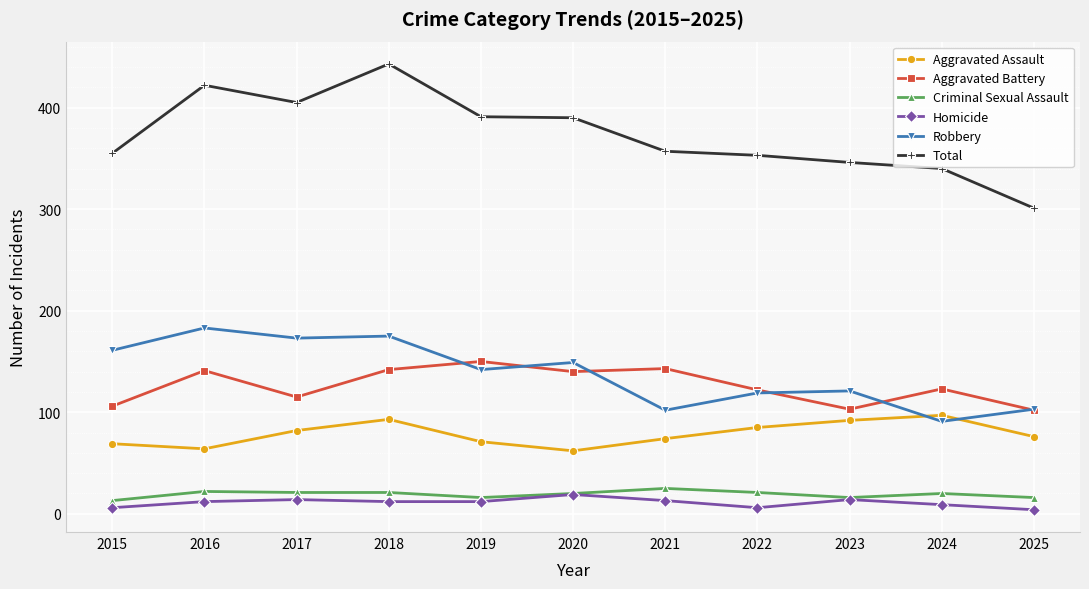

True or false: Robbery has a value of 64 at 2020.

False